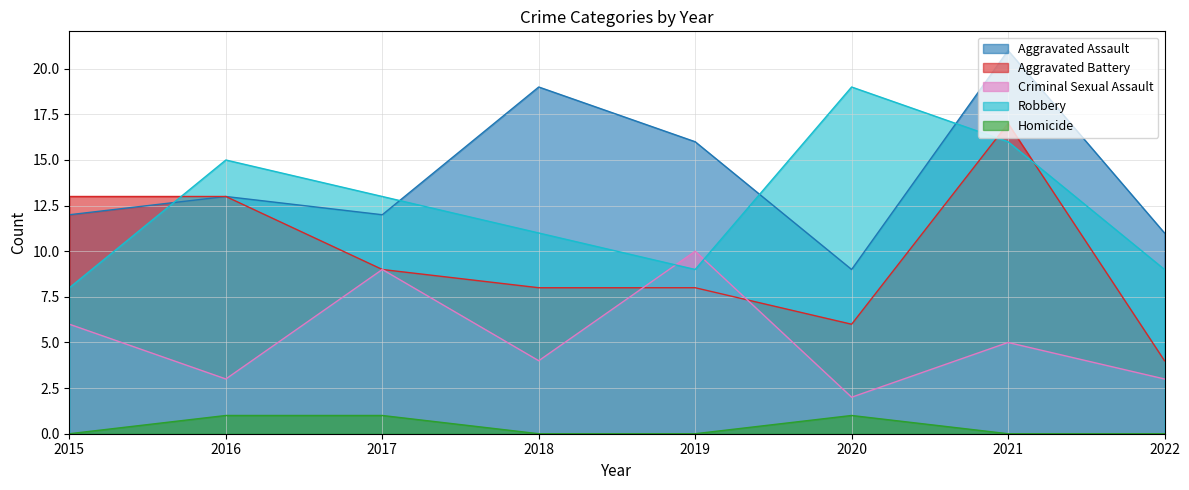

Rank the series by their maximum value, from highest to lowest.

Aggravated Assault, Robbery, Aggravated Battery, Criminal Sexual Assault, Homicide